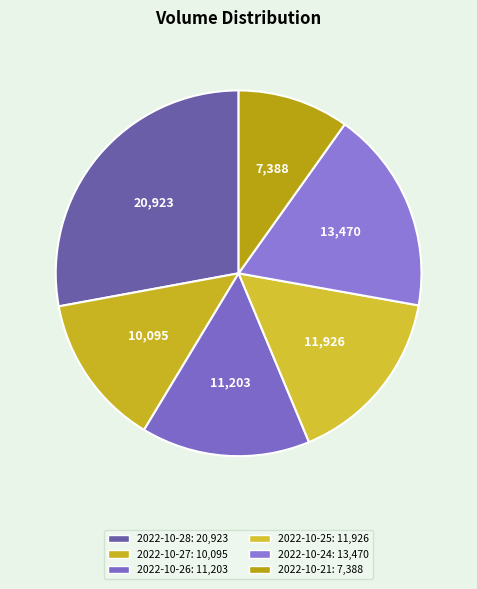

What is the ratio of the value at 2022-10-21 to the value at 2022-10-26?

0.7